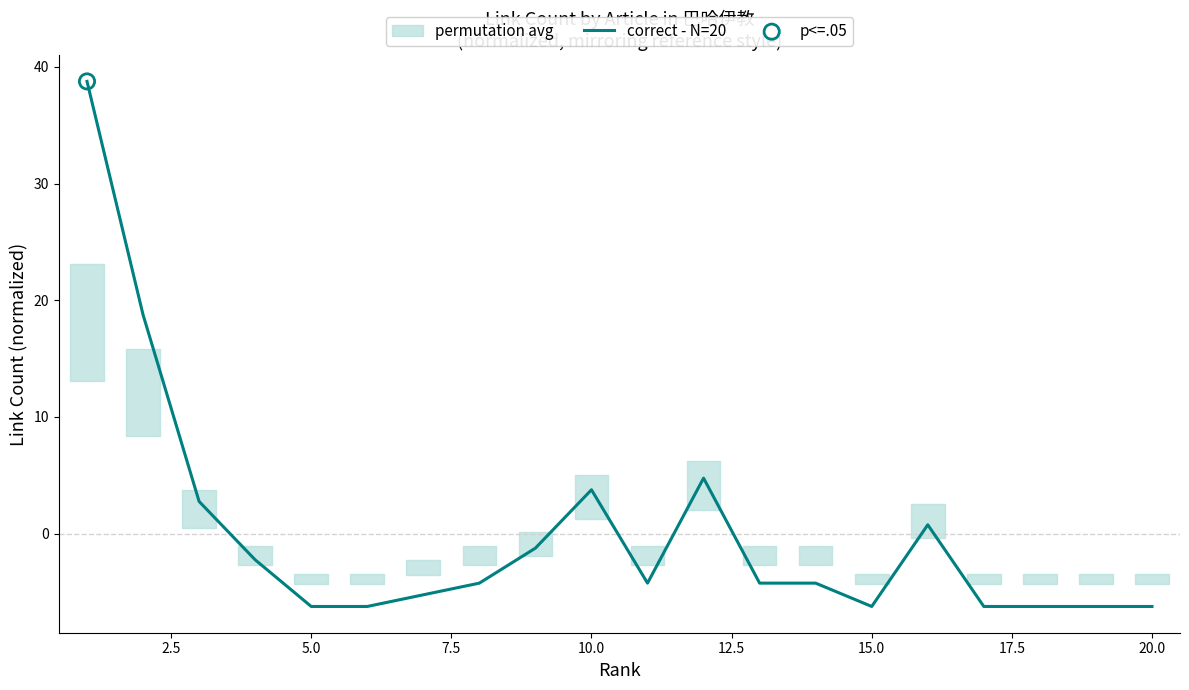

What is the maximum value for correct - N=20?

38.8